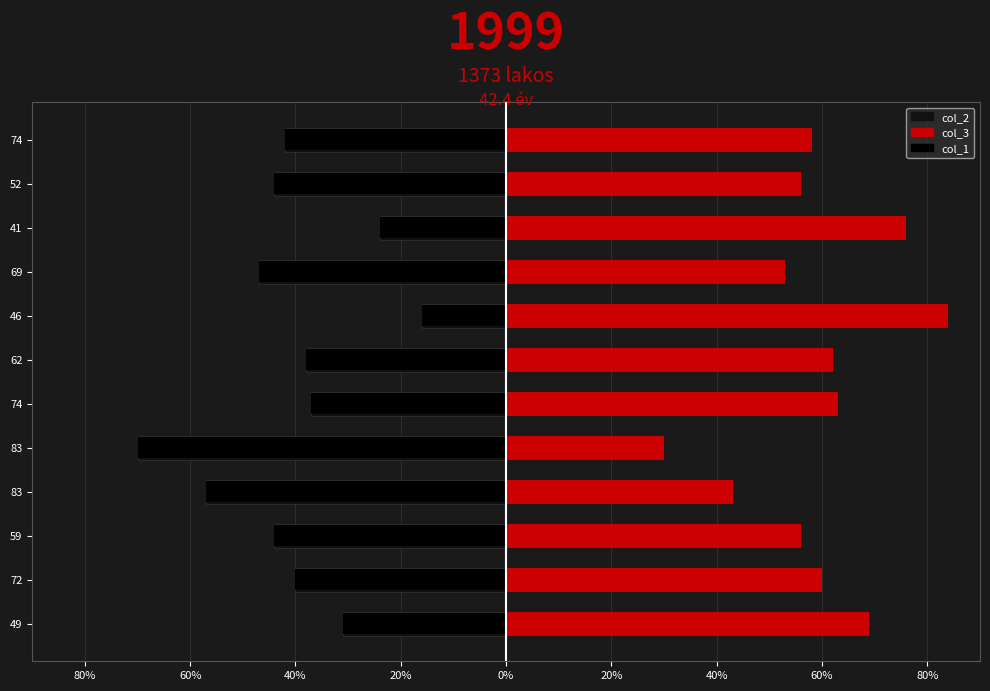

What is the sum of all col_2 values?

-490